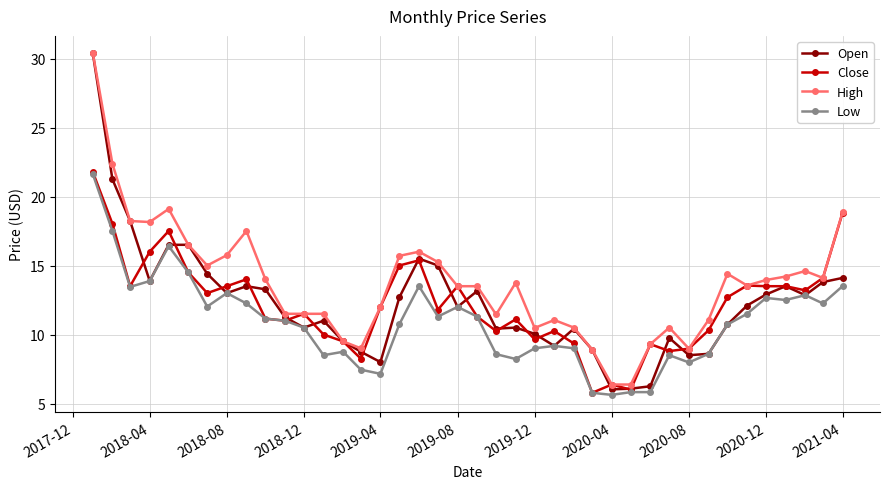

True or false: Open has more than 2 points higher than both neighbors.

True